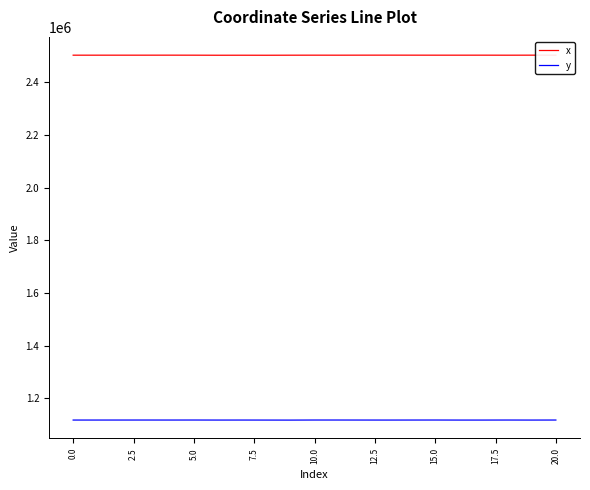

Which series has the largest total across all categories?

x